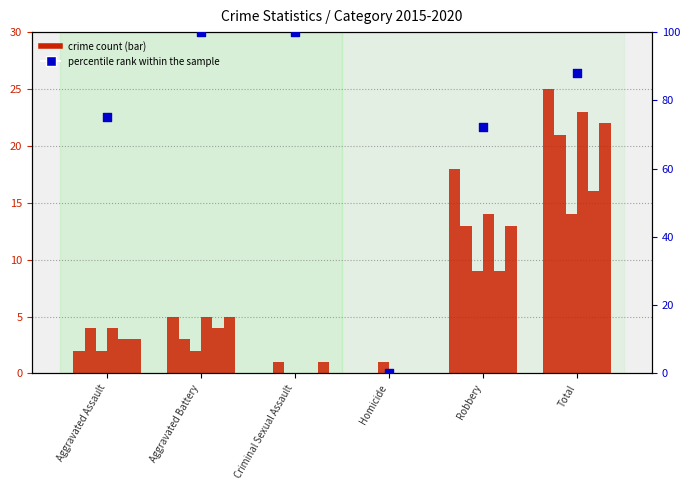

What is the change in value from Aggravated Battery to Total?

-12.0